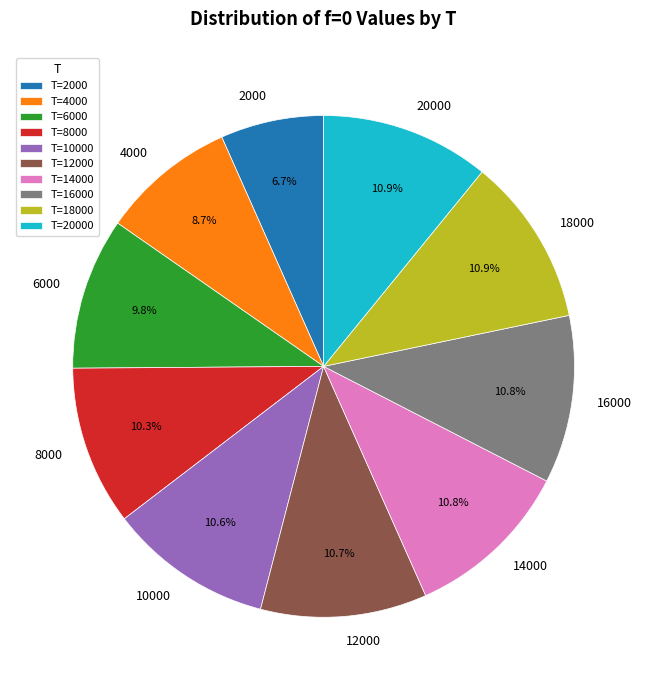

What percentage is the 12000 slice, to the nearest percent?

11%